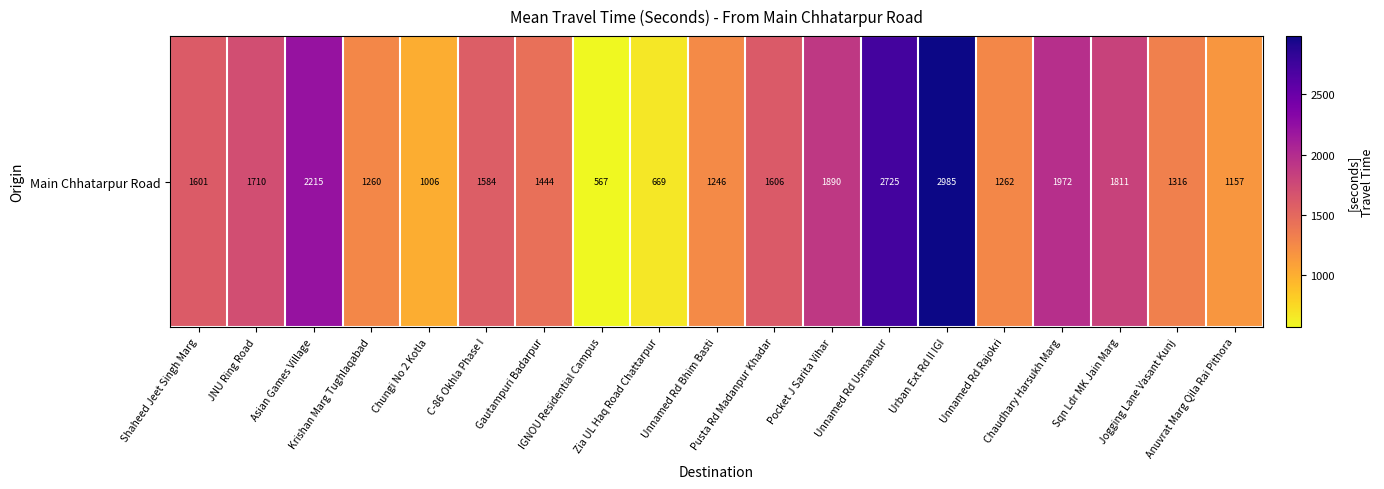

Is it true that the value at Urban Ext Rd II IGI is 2985?

True